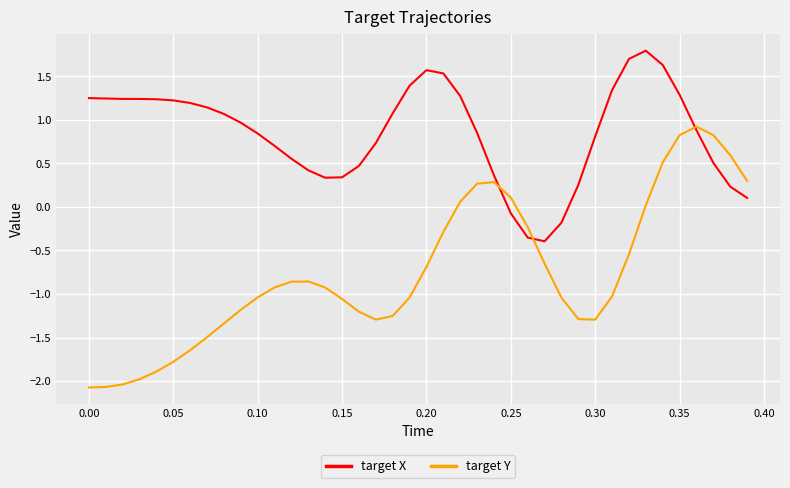

Which series has the largest total across all categories?

target X